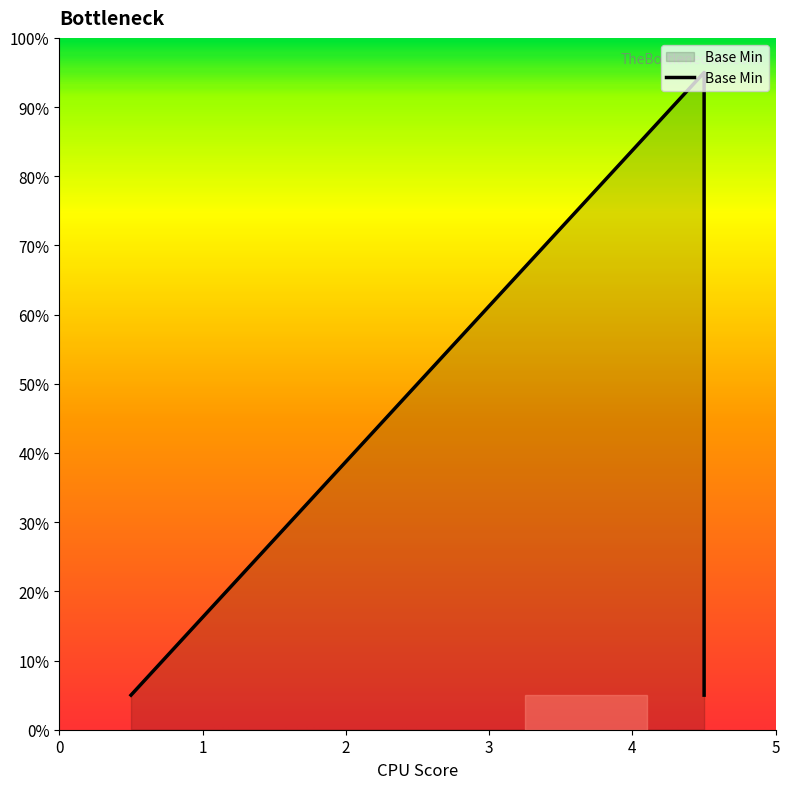

How many points are higher than both their immediate neighbors (excluding endpoints)?

1